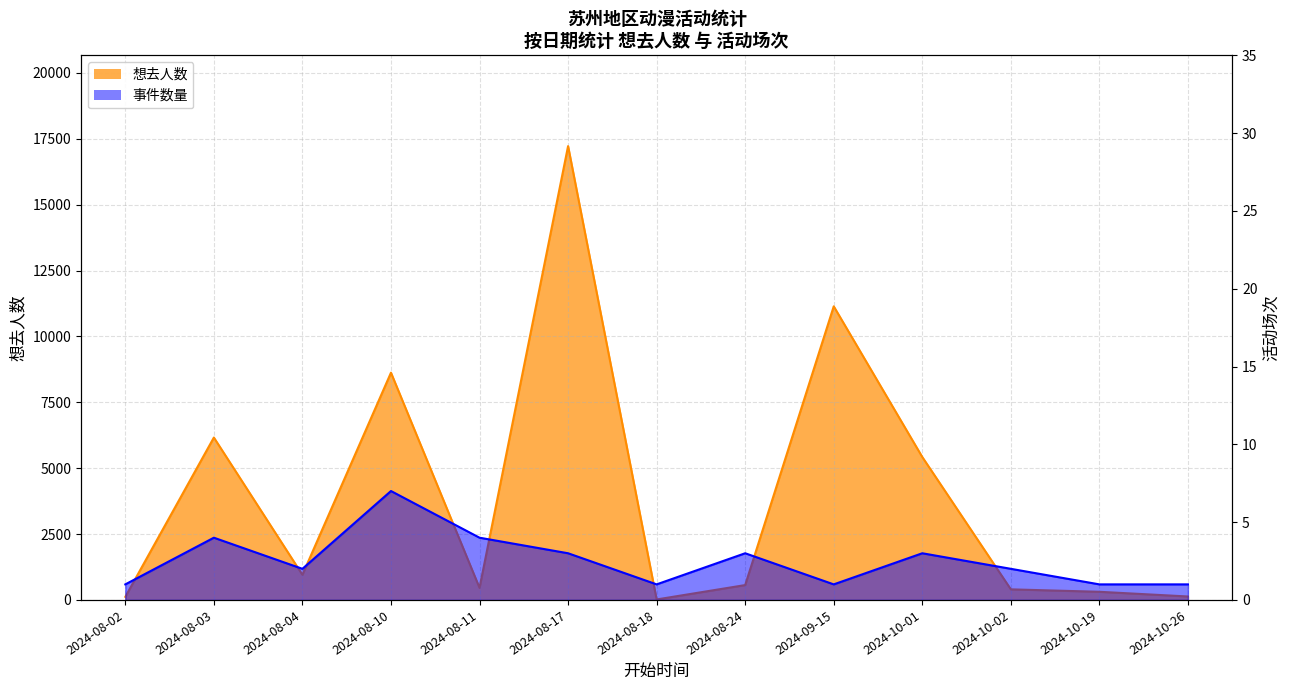

Reading right to left, what are all the values shown in this chart?

想去人数: 131	309	402	5424	11142	564	18	17223	459	8625	954	6163	117
事件数量: 1	1	2	3	1	3	1	3	4	7	2	4	1